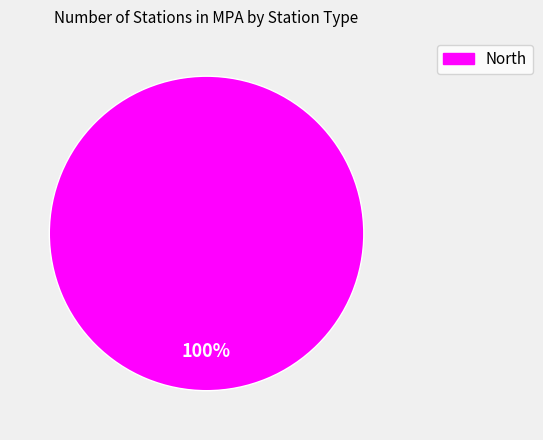

Does any single category account for the majority?

Yes